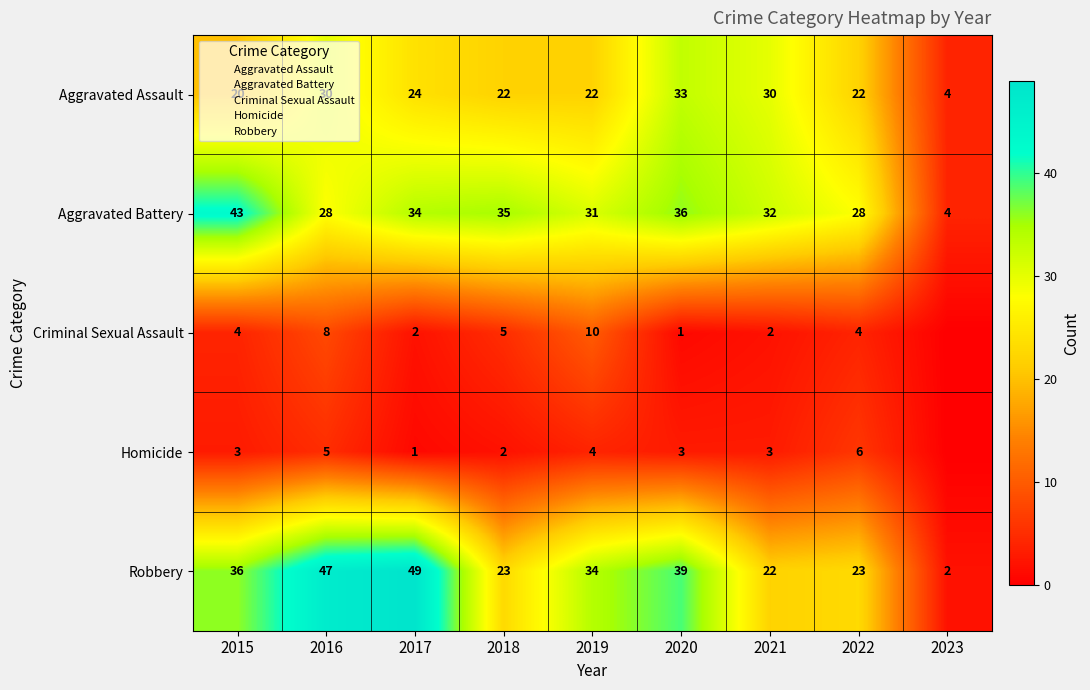

What is the difference between the Aggravated Battery values at 2021 and 2017?

2